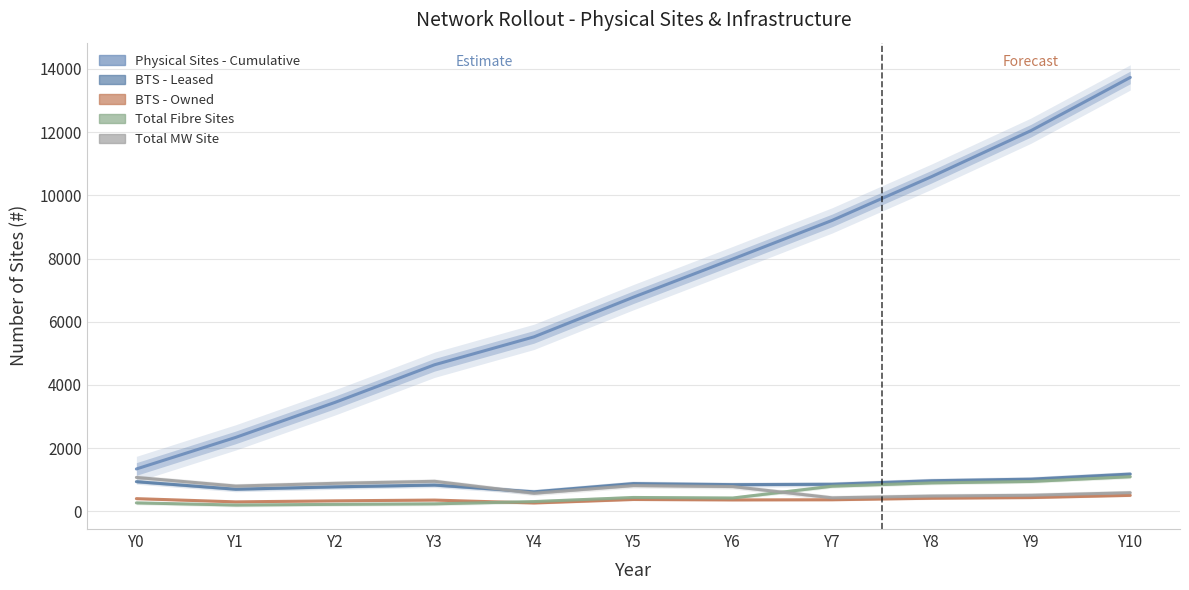

In Total MW Site, how many points are lower than both neighbors (excluding endpoints)?

3